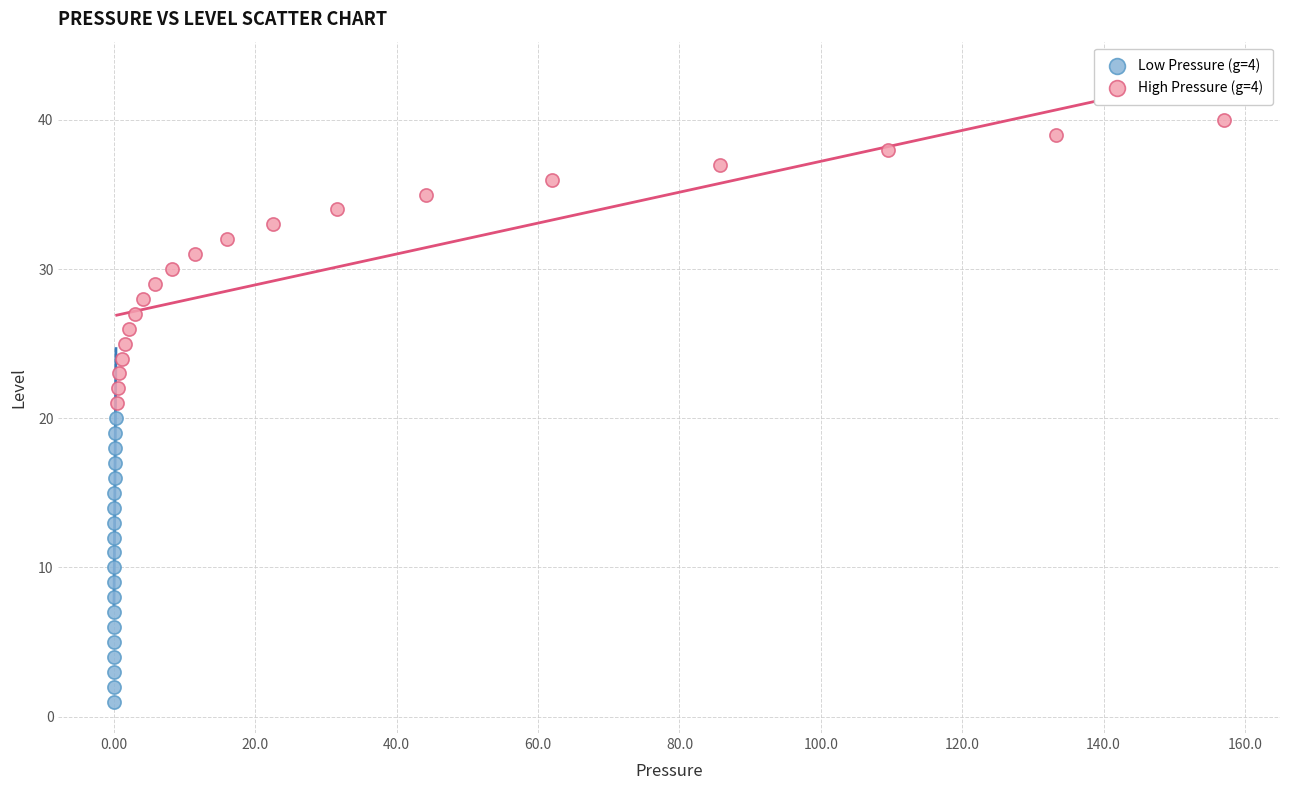

Which series reaches the maximum Y coordinate?

High Pressure (g=4)